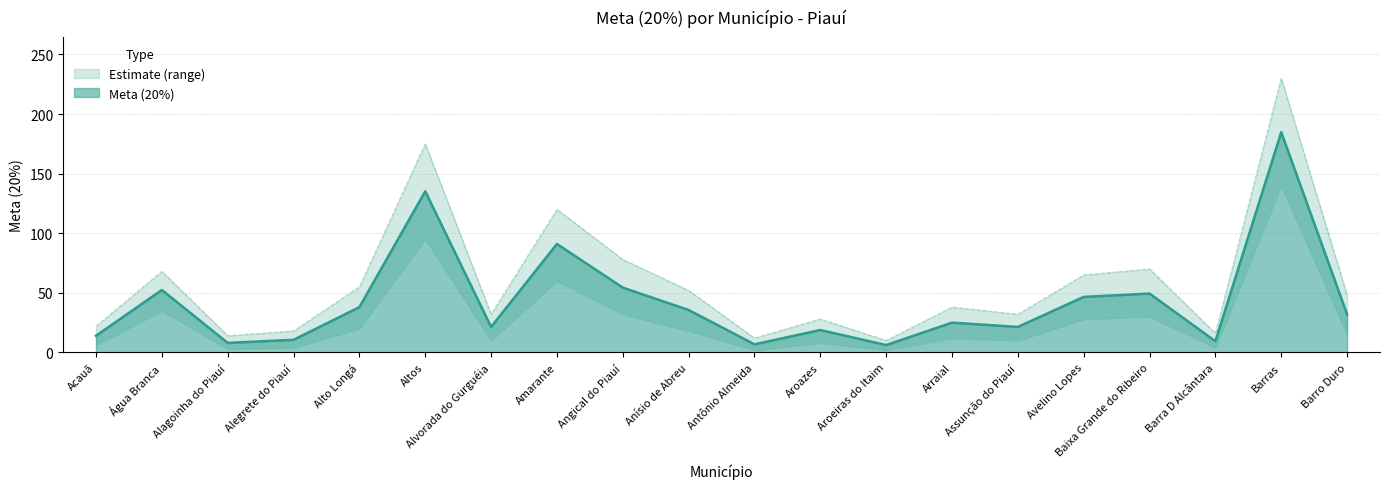

The Meta Upper series shows 70.0 at Baixa Grande do Ribeiro. True or false?

True